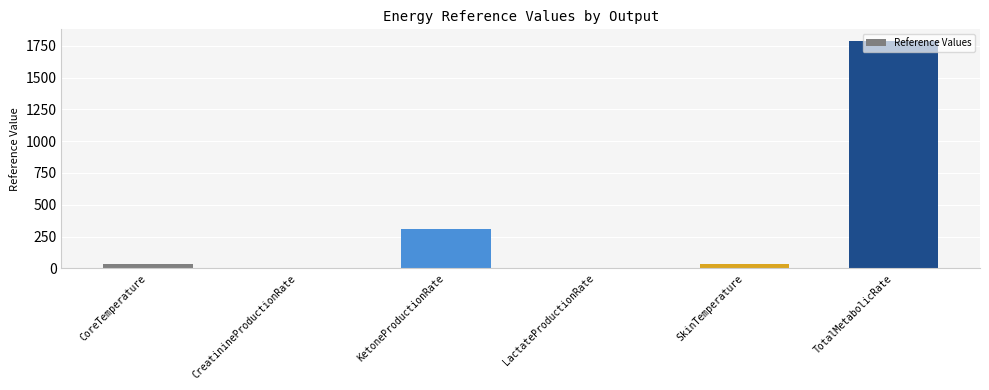

Which has a higher value, TotalMetabolicRate or LactateProductionRate?

TotalMetabolicRate